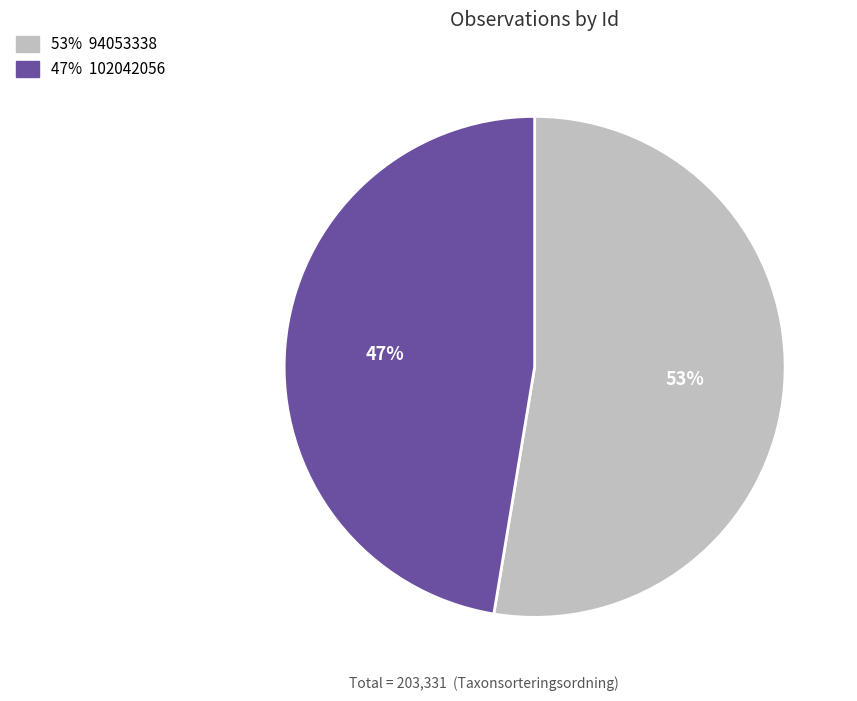

To the nearest percent, what is the average slice percentage?

50%